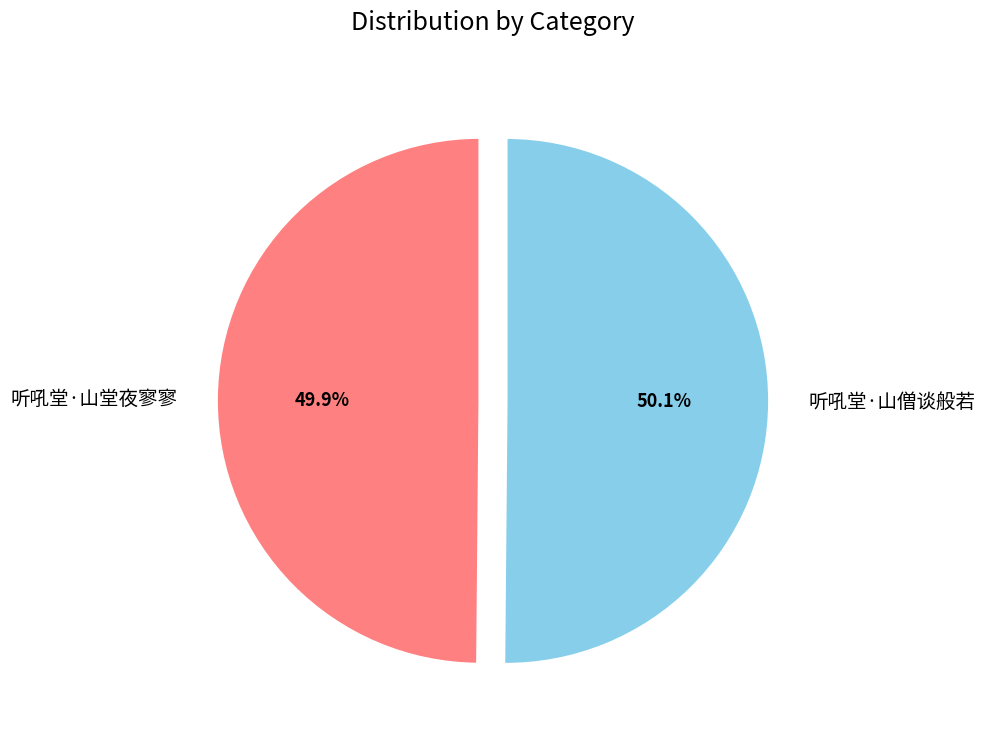

Count the number of slices in the pie.

2